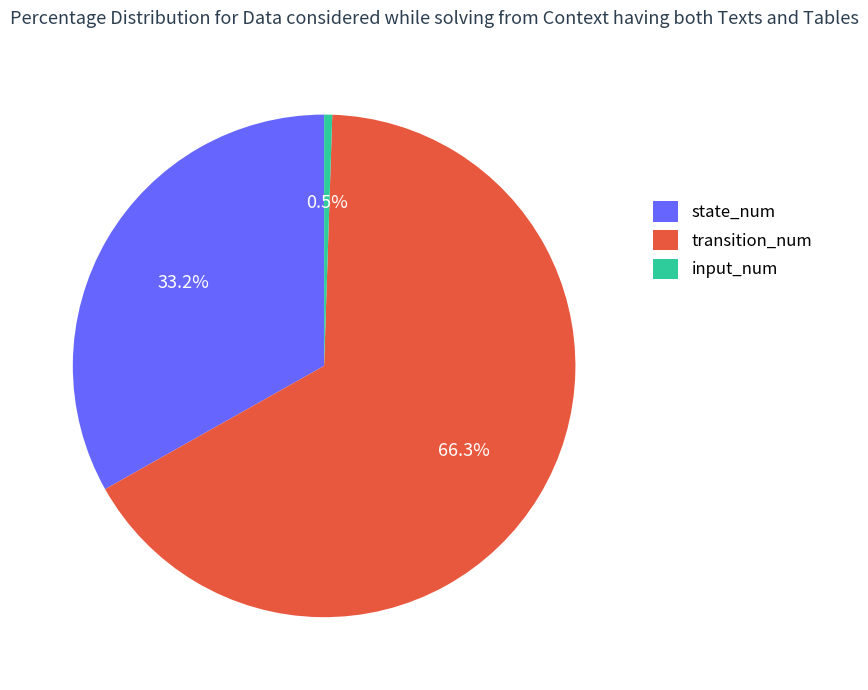

Is state_num the majority of the pie?

No